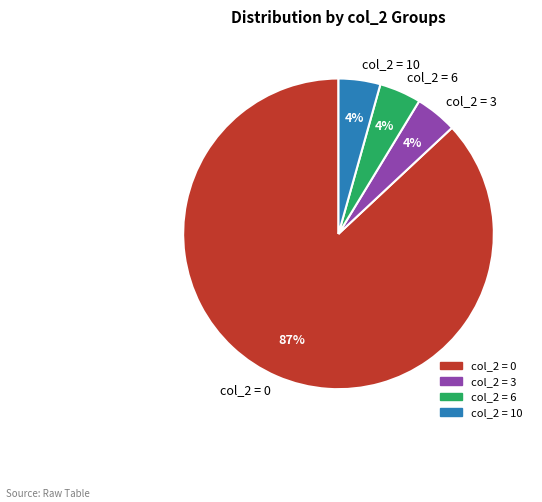

Between col_2 = 0 and col_2 = 6, which is larger?

col_2 = 0